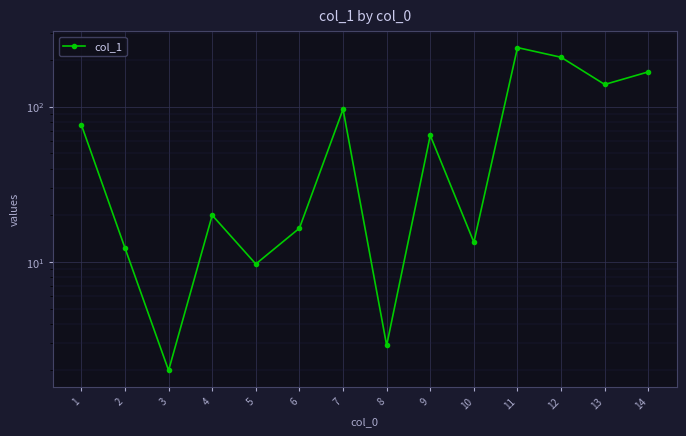

Is it true that the value at 2 is 12.3?

True